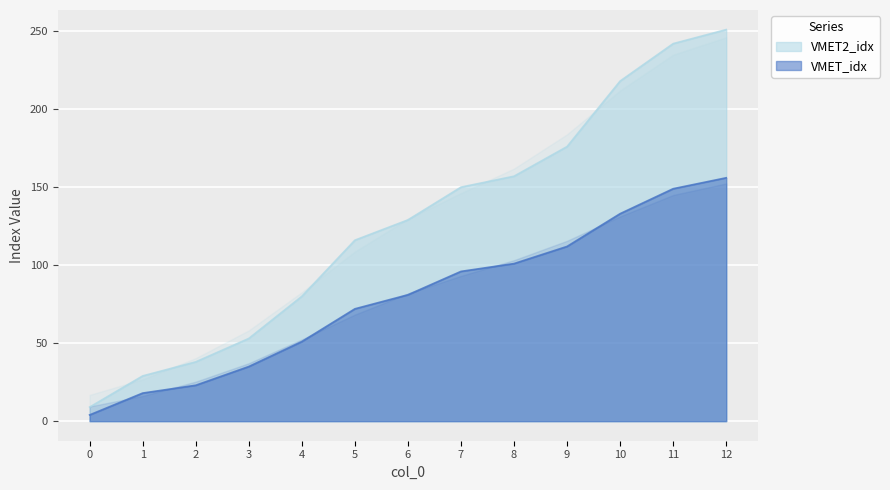

Does the chart display data point markers on the line(s)?

No